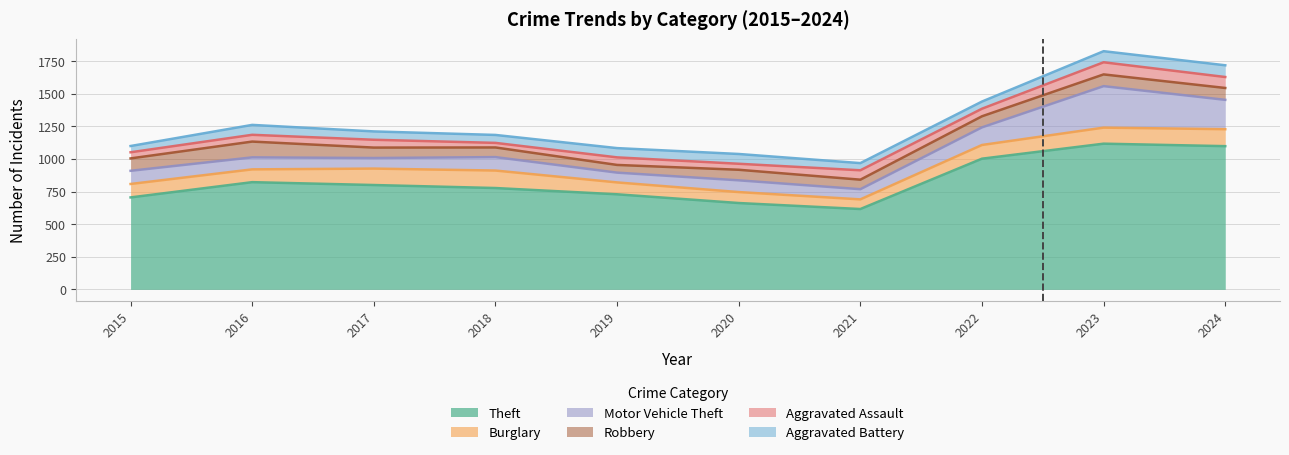

What is the difference between the maximum and minimum values in the Motor Vehicle Theft series?

243